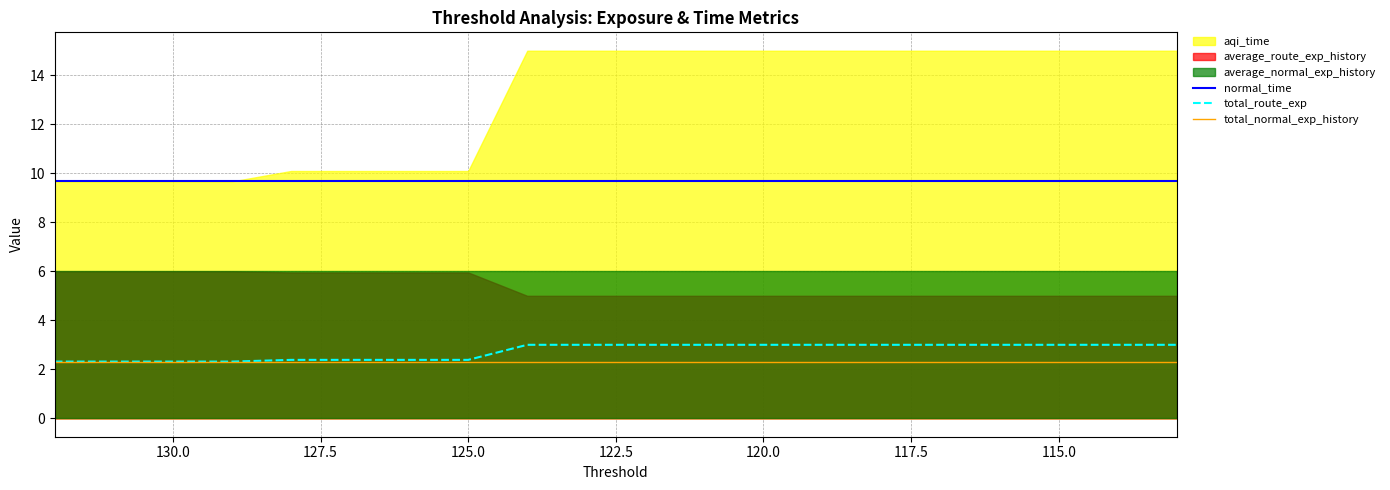

True or false: normal_time and total_route_exp intersect in this chart.

False